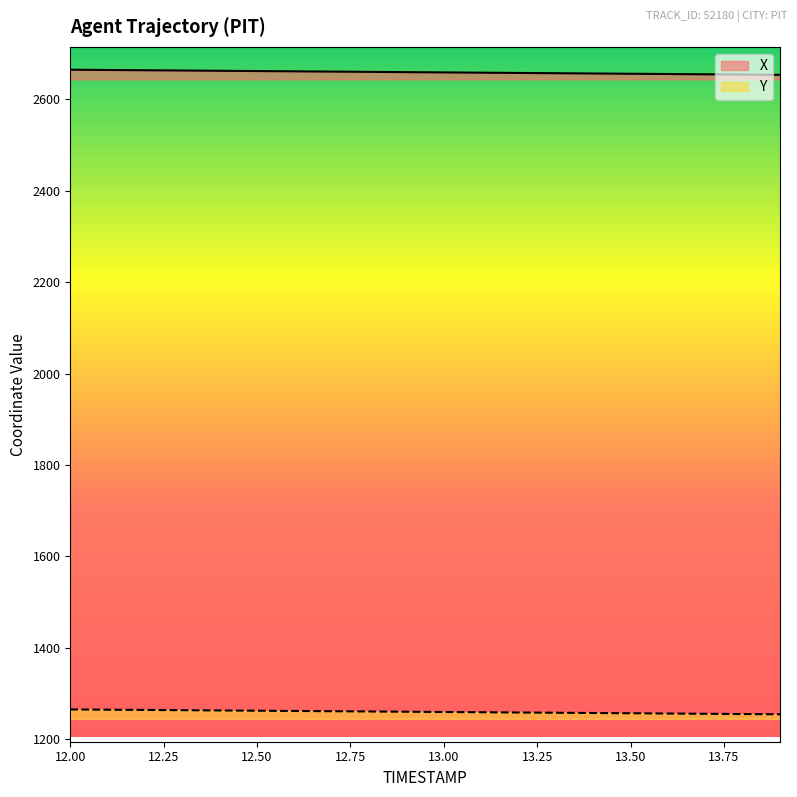

Which series has the widest spread of values?

X